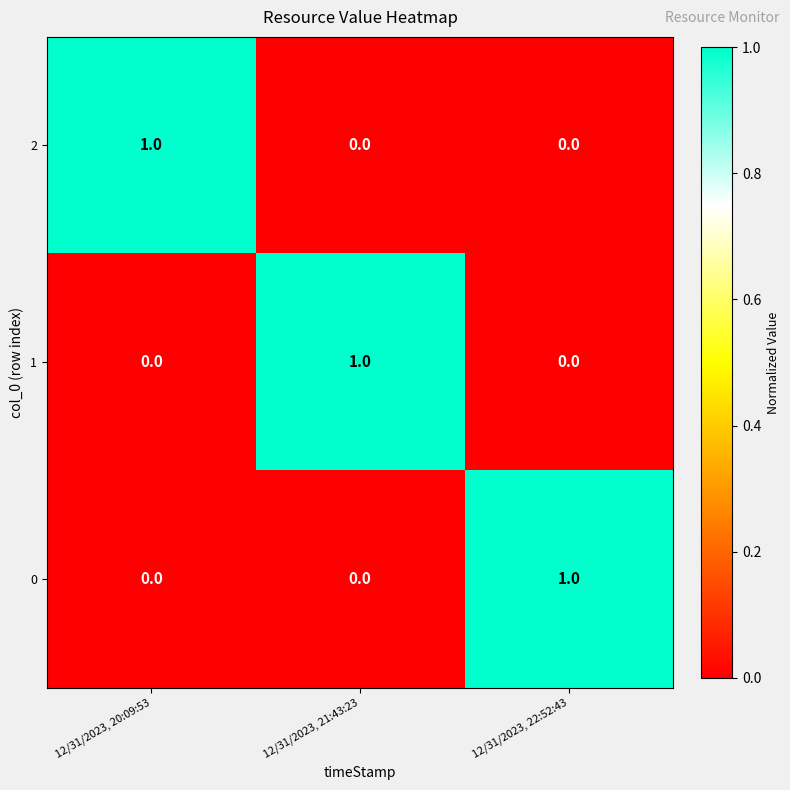

True or false: 2 has a value of 0 at 12/31/2023, 21:43:23.

True